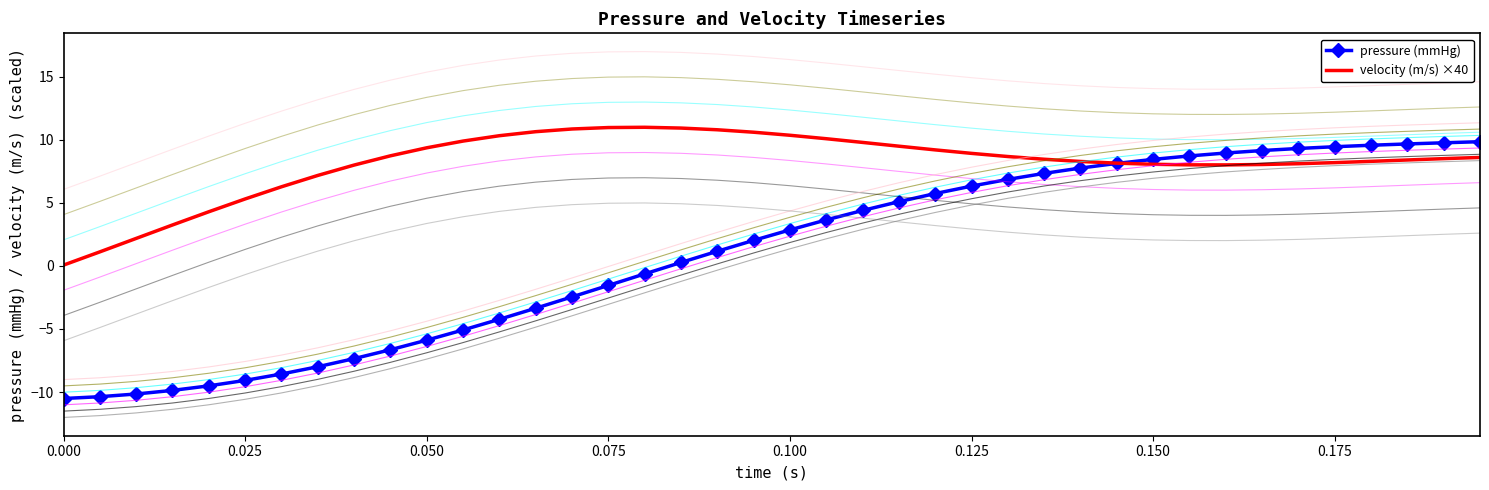

What is the highest value of the velocity (m/s) ×40 series?

11.0